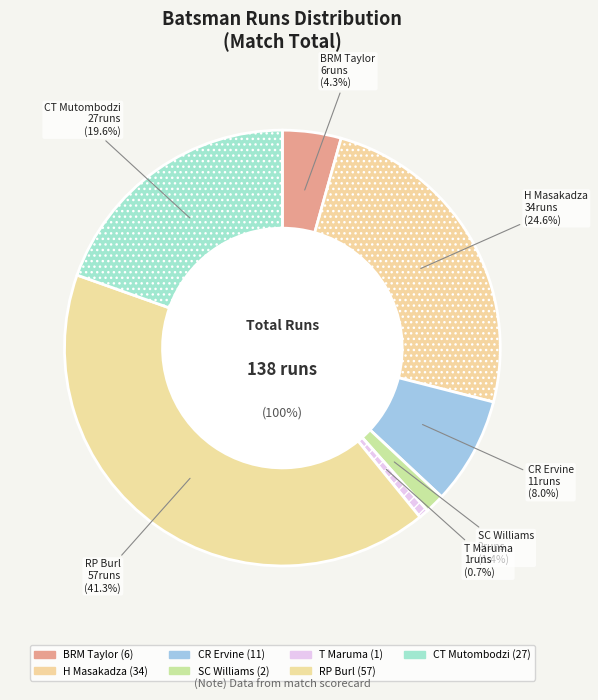

To the nearest percent, what is the average slice percentage?

14%